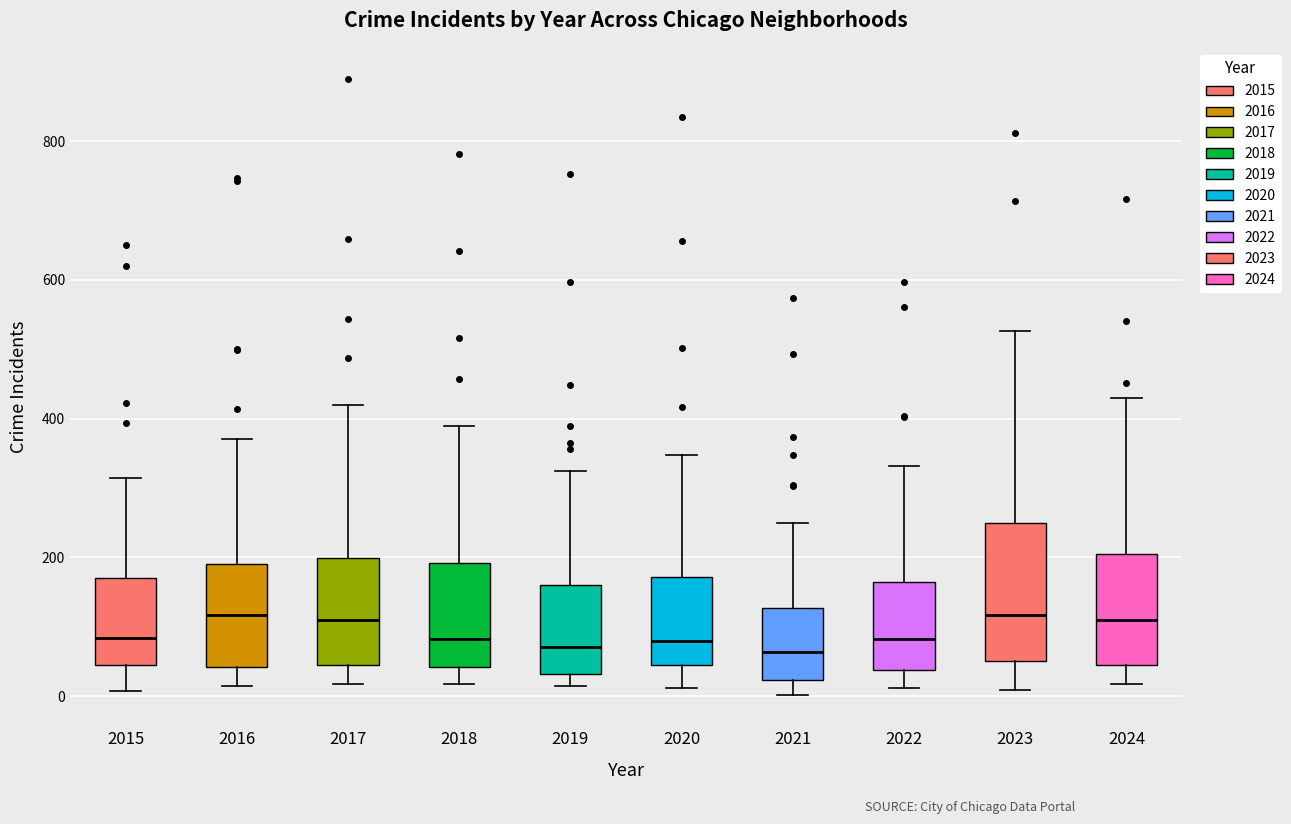

Where is the lower edge of the box at x = 2018 on the y-axis? The values are not printed on the chart, so give them approximately, as read against the axis.

40